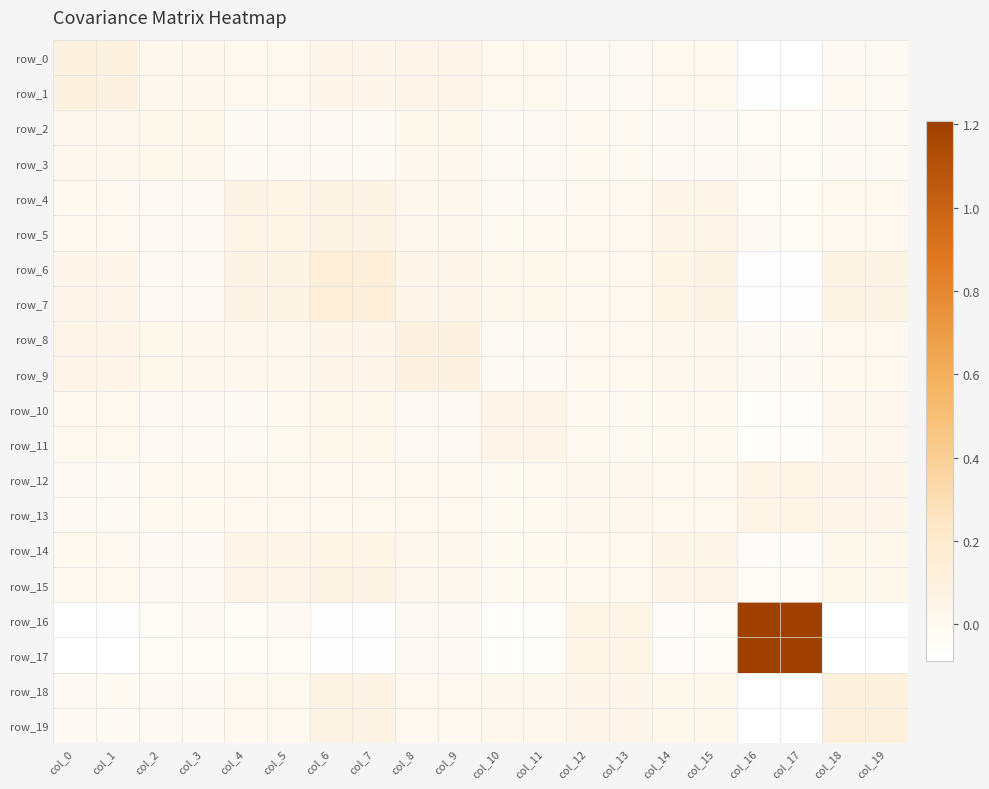

Between col_11 and col_12, which is larger?

col_11